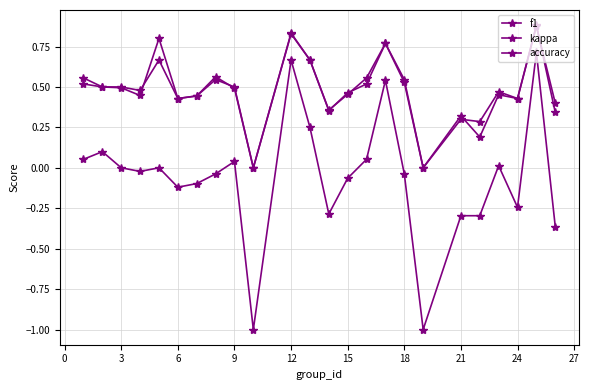

Does the chart have visible grid lines?

Yes